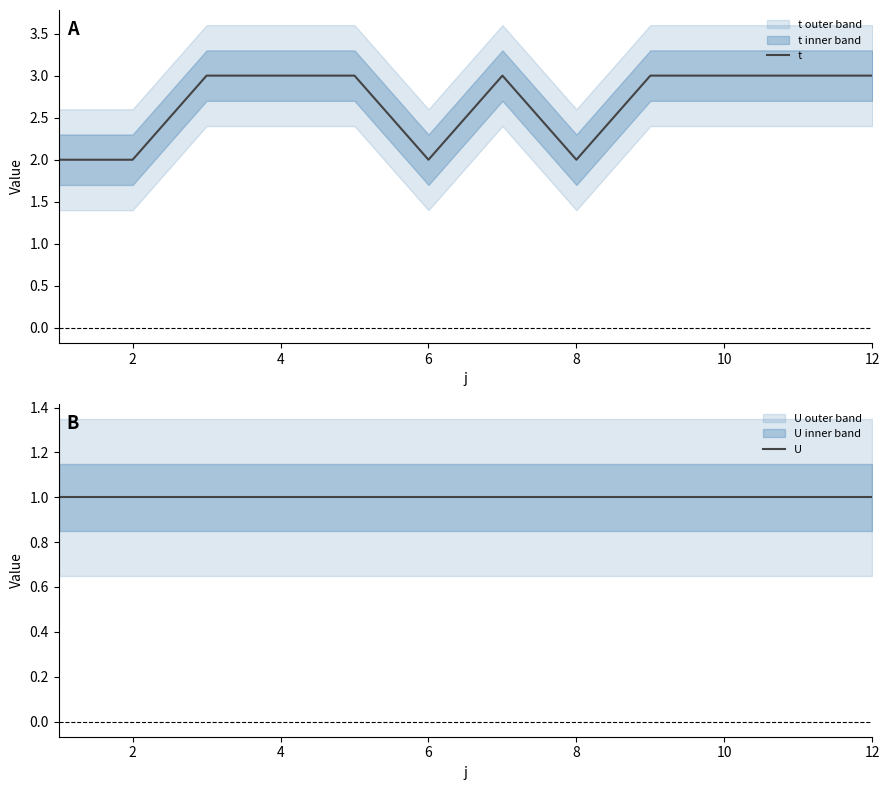

Reading right to left, what are all the values shown in this chart?

t: 3	3	3	3	2	3	2	3	3	3	2	2
U: 1	1	1	1	1	1	1	1	1	1	1	1